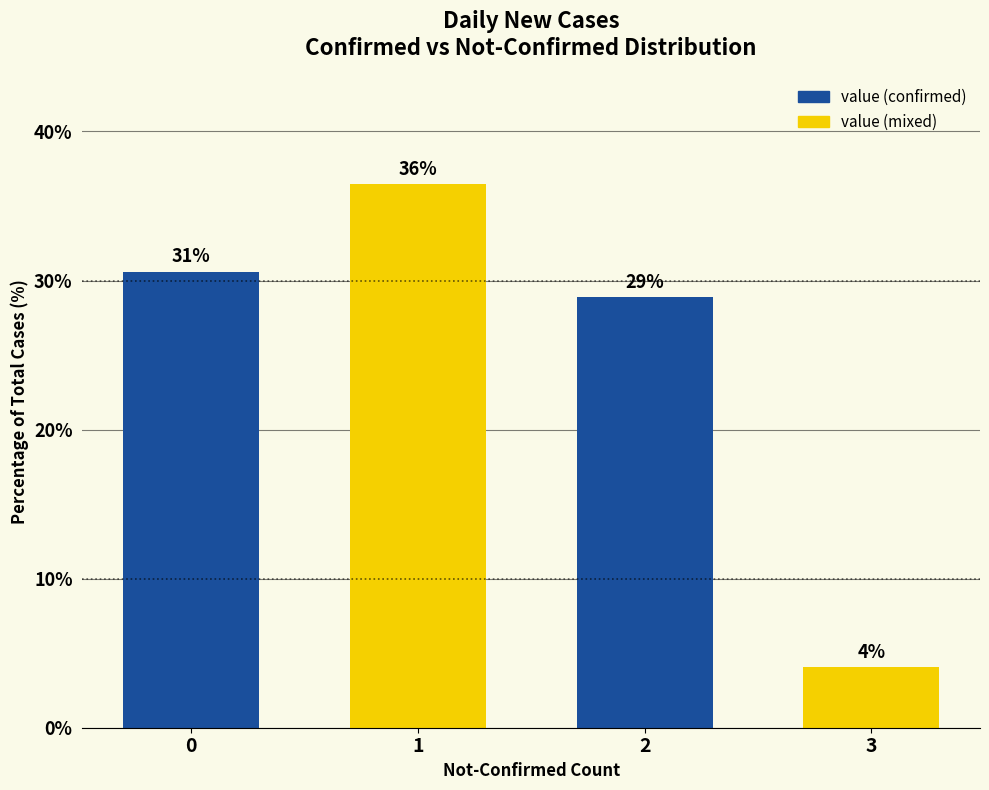

What is the difference between the values at 2 and 3?

24.8